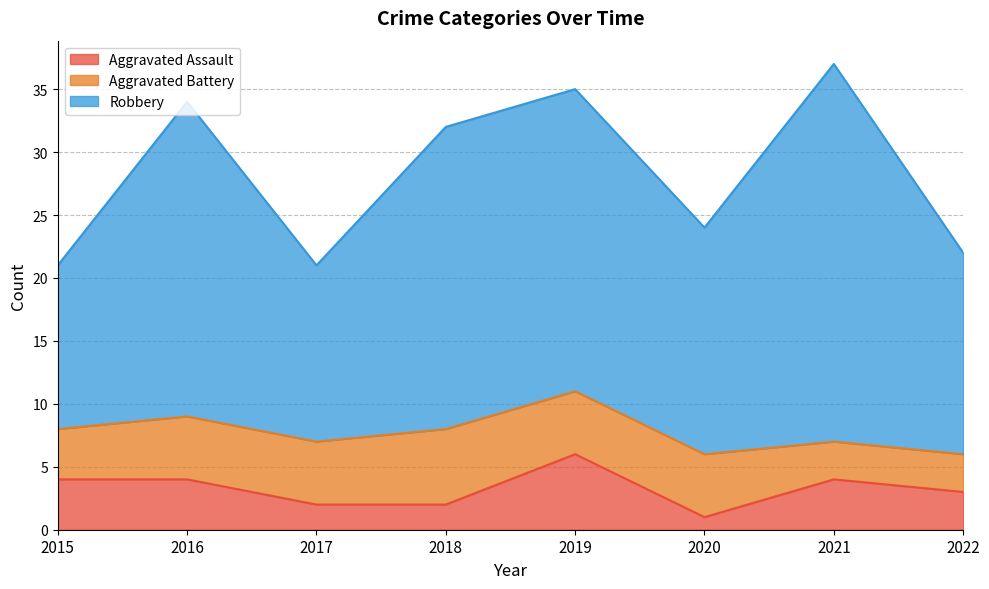

Reading left to right, extract all data points from this chart.

Aggravated Assault: 2015=4	2016=4	2017=2	2018=2	2019=6	2020=1	2021=4	2022=3
Aggravated Battery: 2015=4	2016=5	2017=5	2018=6	2019=5	2020=5	2021=3	2022=3
Robbery: 2015=13	2016=25	2017=14	2018=24	2019=24	2020=18	2021=30	2022=16